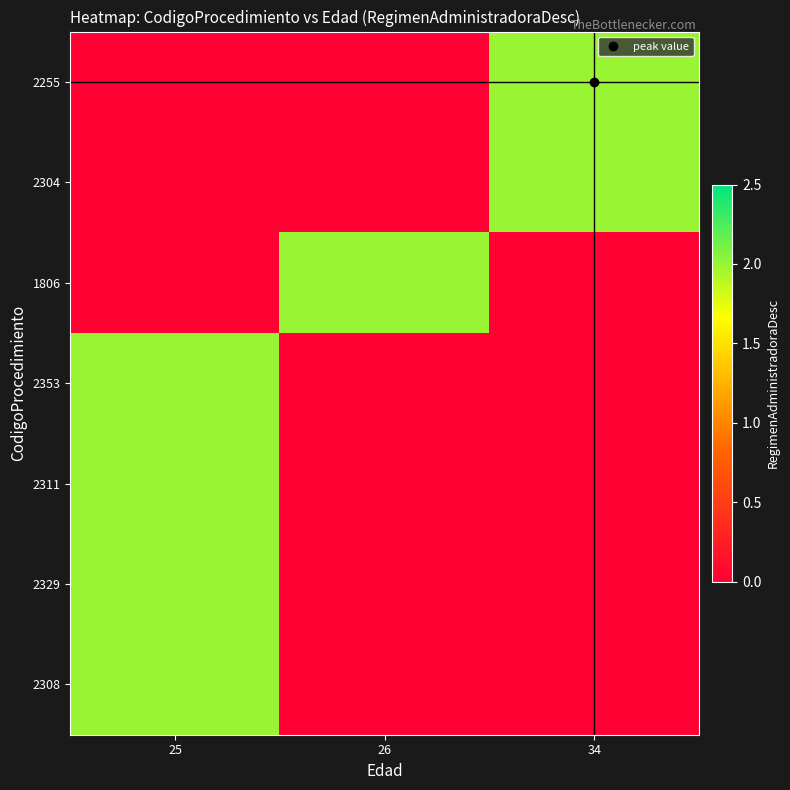

At which category is the sum across all series the highest?

25